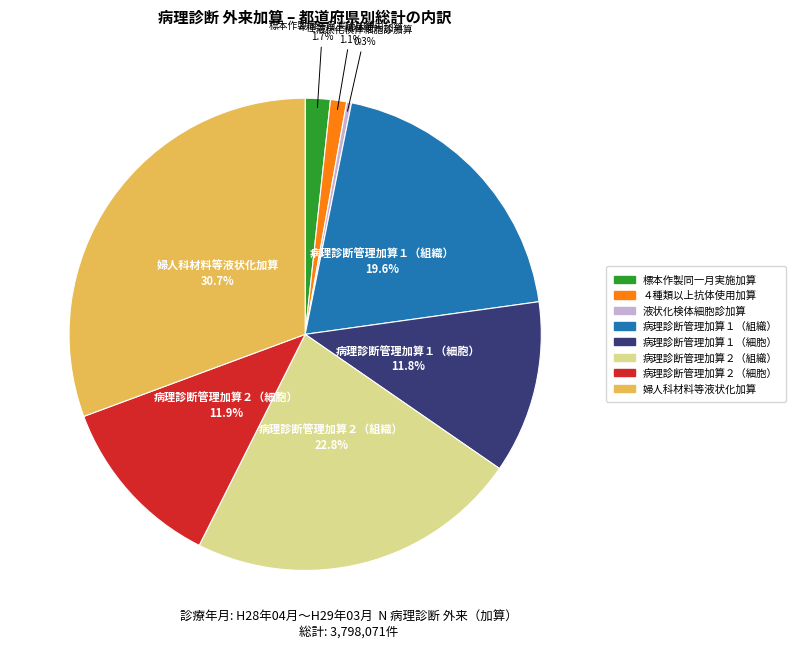

Is there any slice that represents more than half of the pie?

No